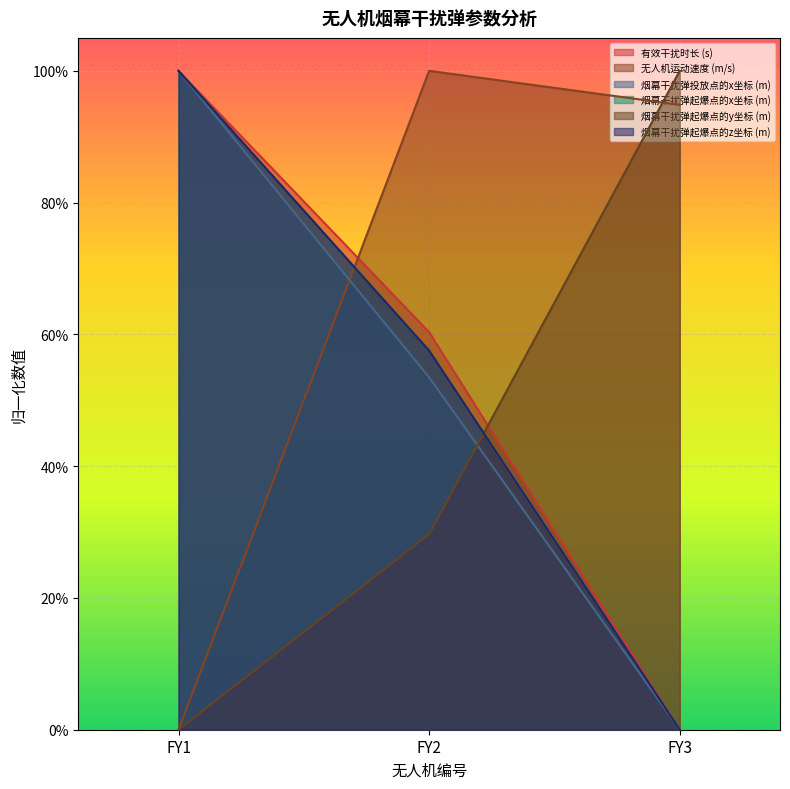

At which category is the sum across all series the highest?

FY1